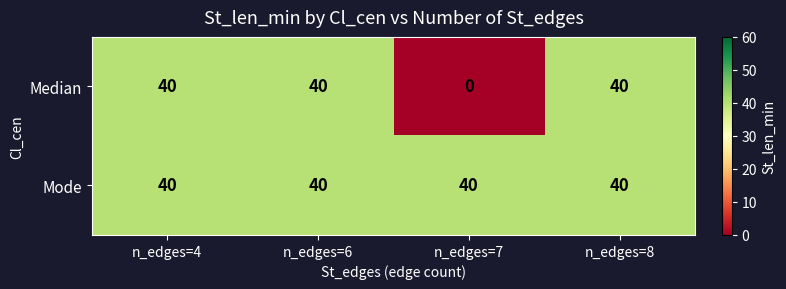

What is the average value of the Median series?

30